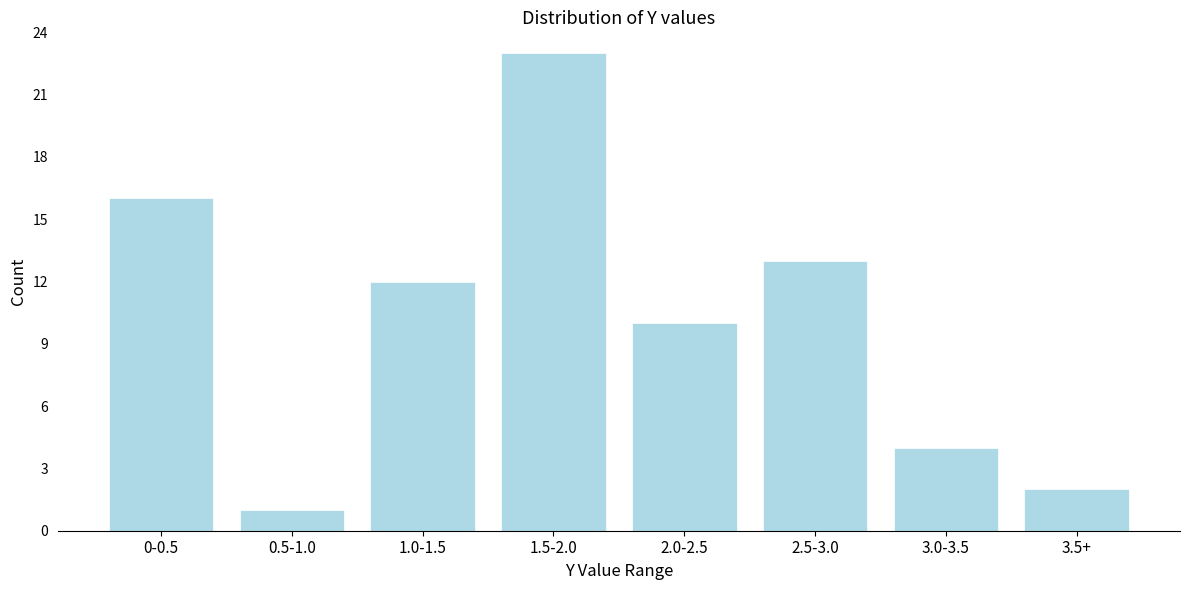

Reading left to right, extract all data points from this chart.

16	1	12	23	10	13	4	2